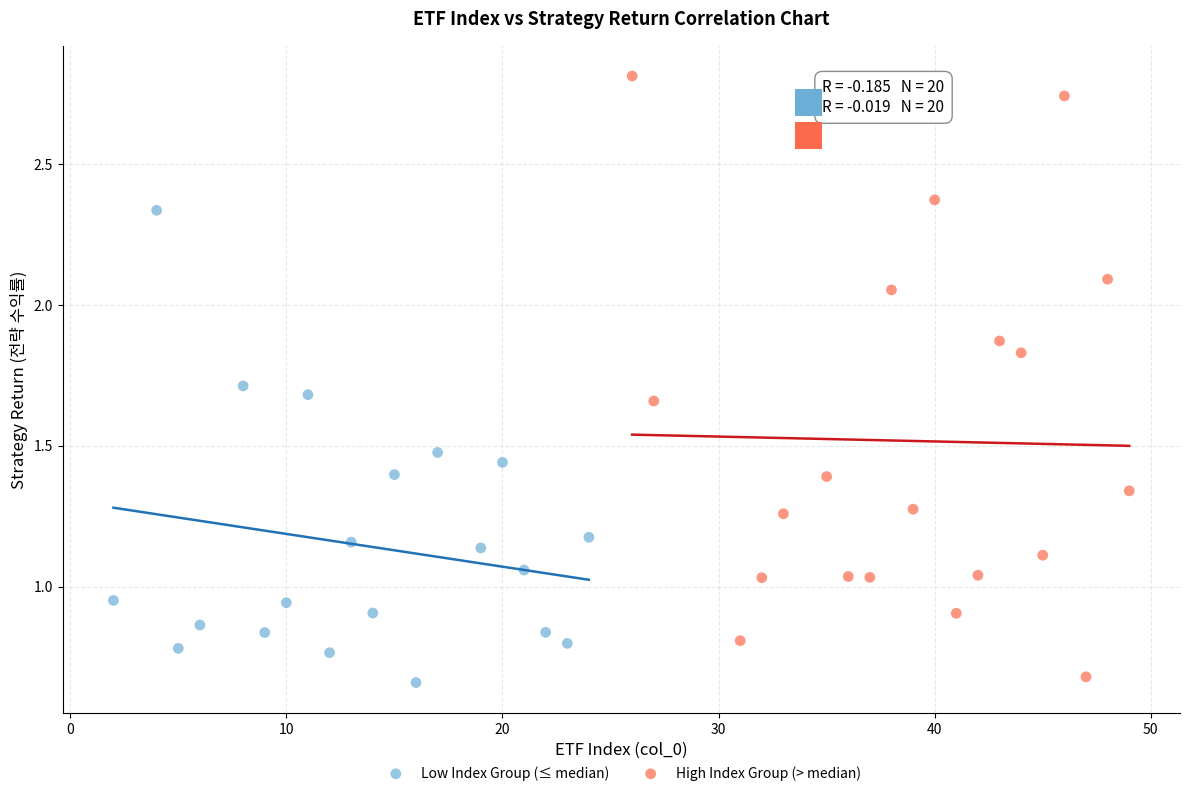

Which series contains the highest Y value?

High Index Group (> median)